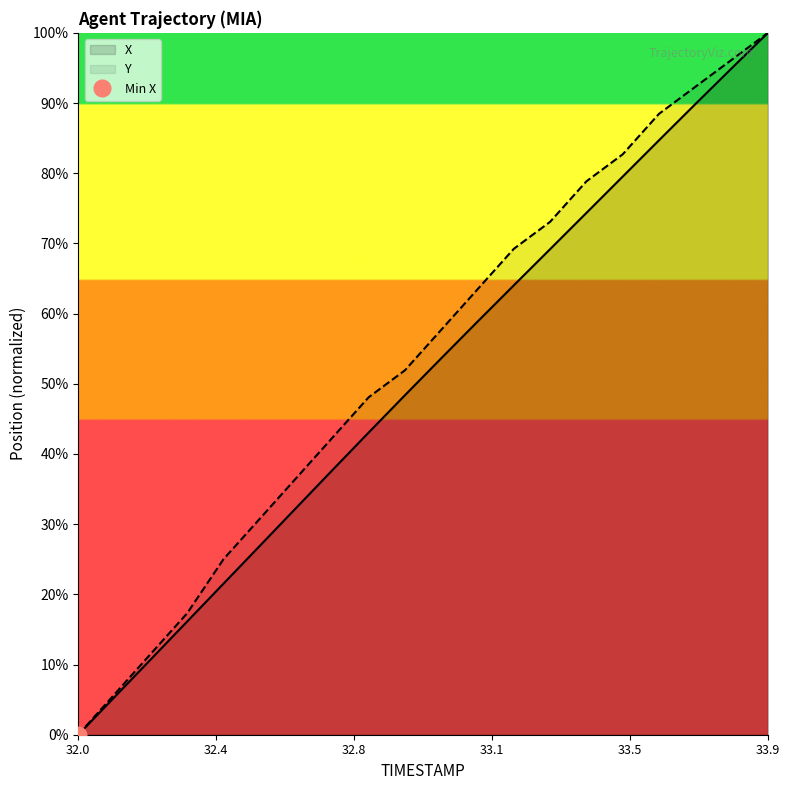

Rank the categories by Y value from highest to lowest.

33.9, 33.8, 33.7, 33.6, 33.5, 33.4, 33.3, 33.2, 33.1, 33.0, 32.9, 32.8, 32.7, 32.6, 32.5, 32.4, 32.3, 32.2, 32.1, 32.0